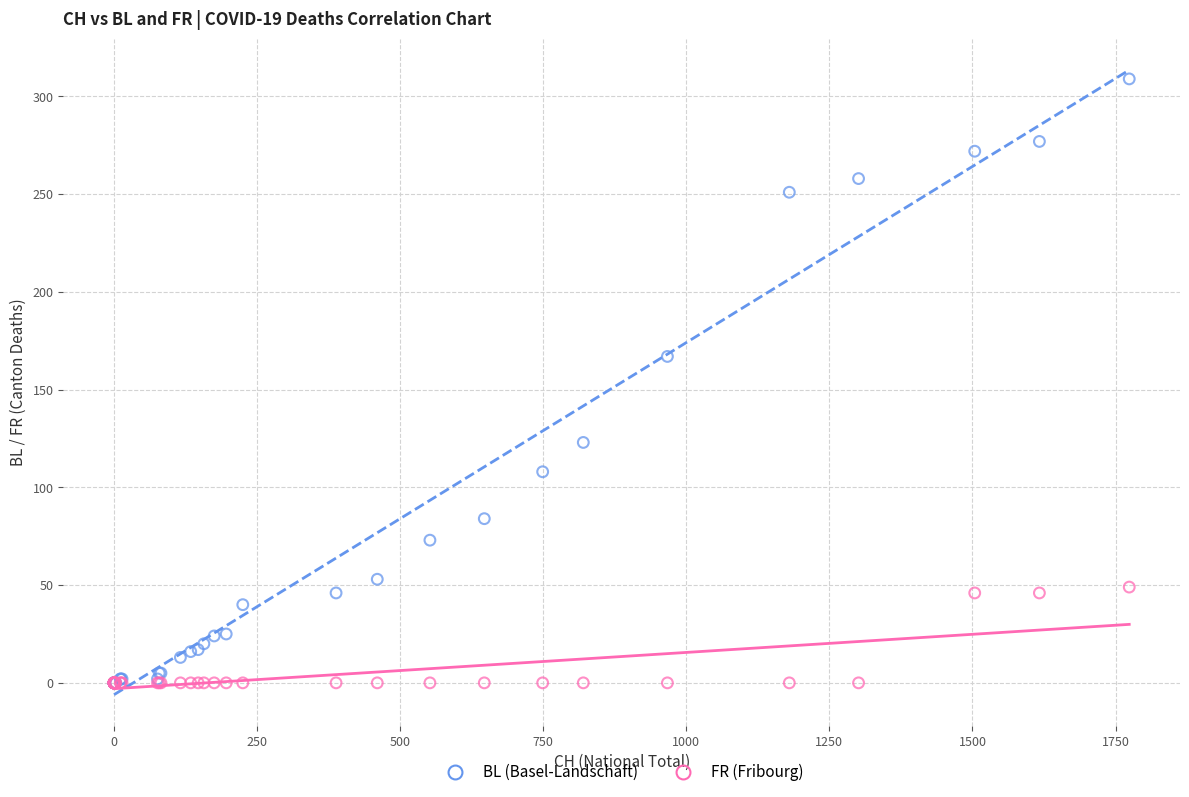

Across all series, what Y value is closest to 154?

167